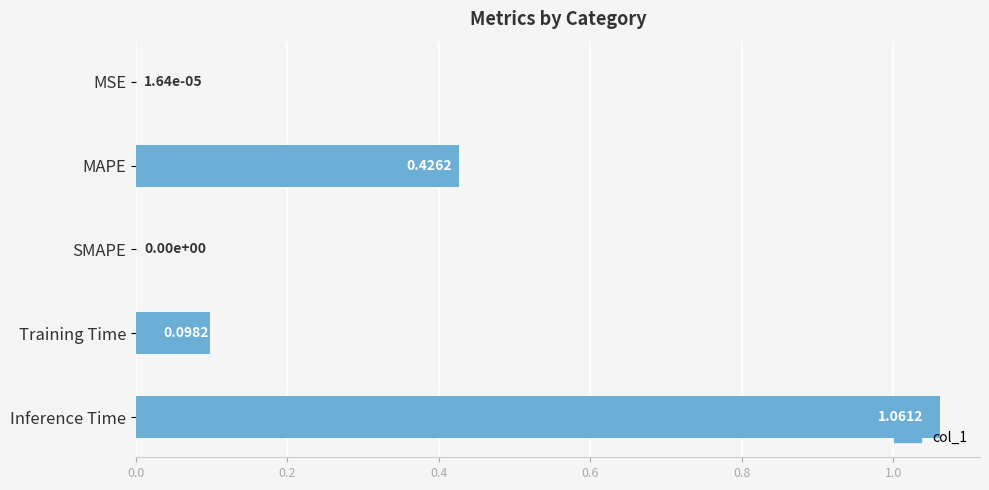

What is the change in value from SMAPE to Inference Time?

+1.1